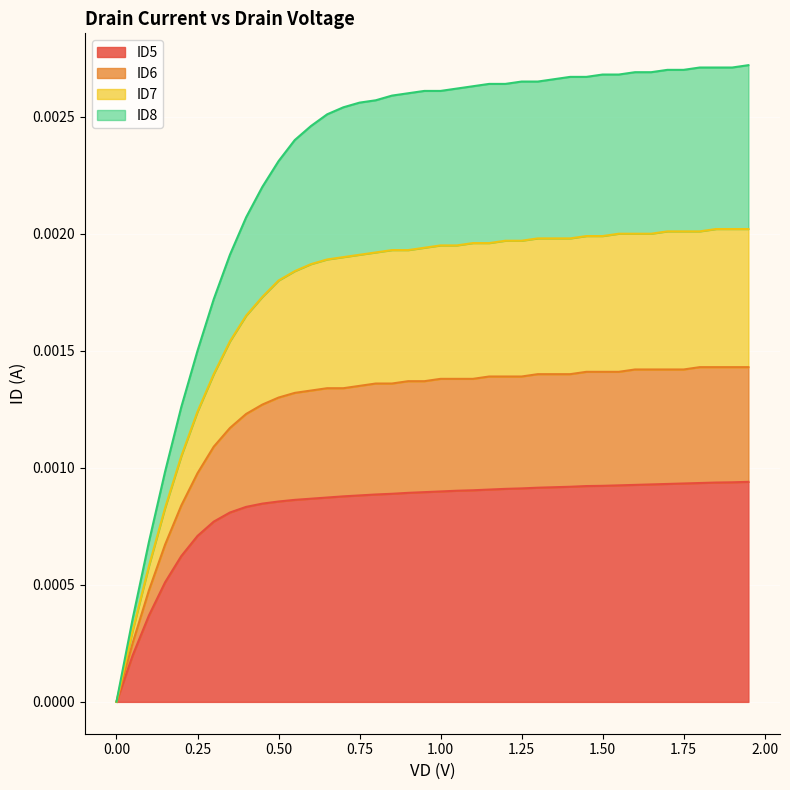

Does the chart display data point markers on the line(s)?

No